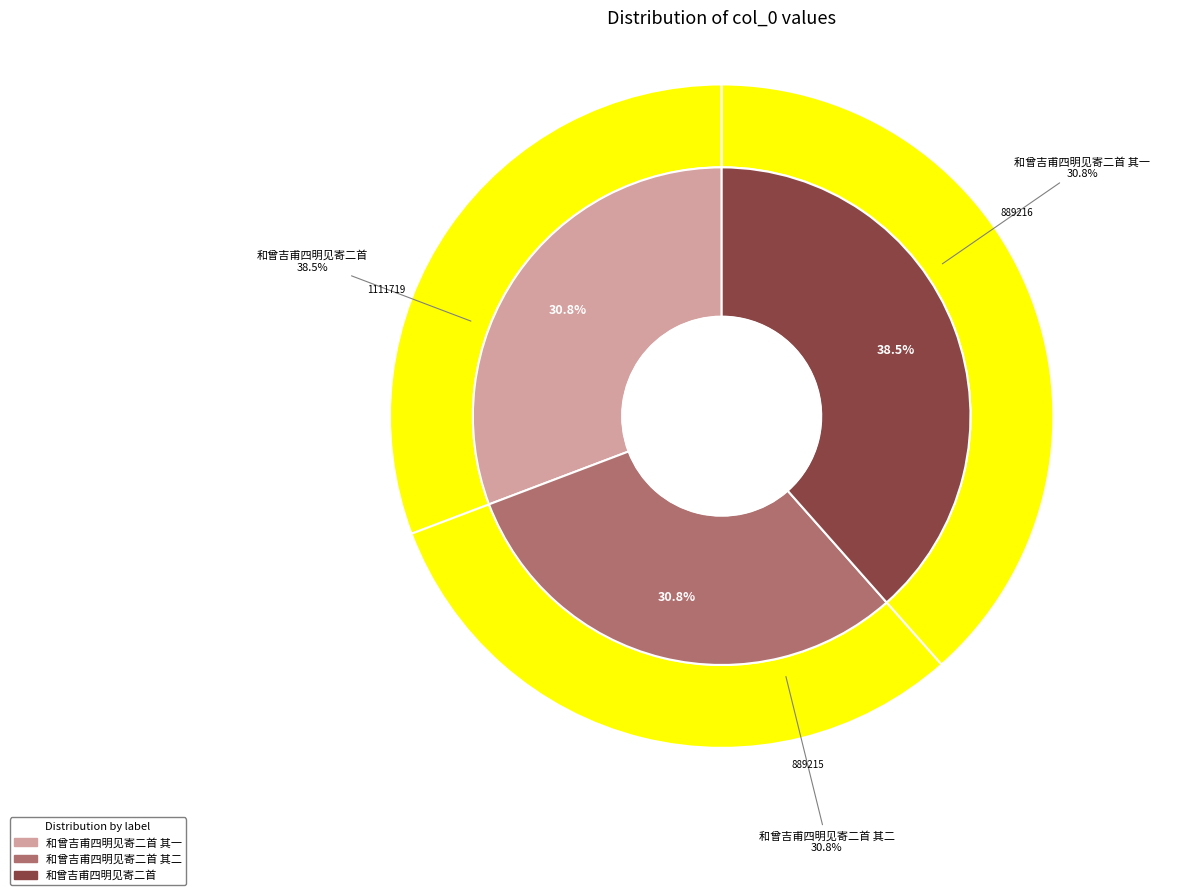

What is the smallest slice in the pie chart?

和曾吉甫四明见寄二首 其二